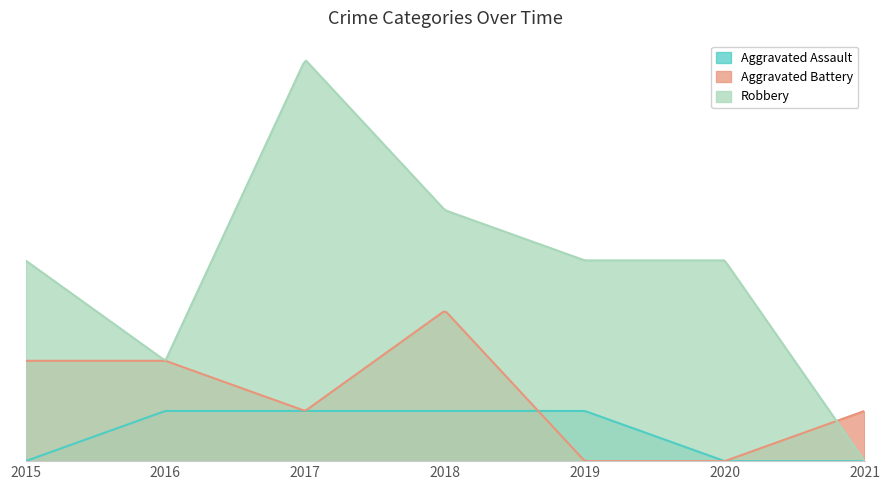

Rank the series by their maximum value, from lowest to highest.

Aggravated Assault, Aggravated Battery, Robbery